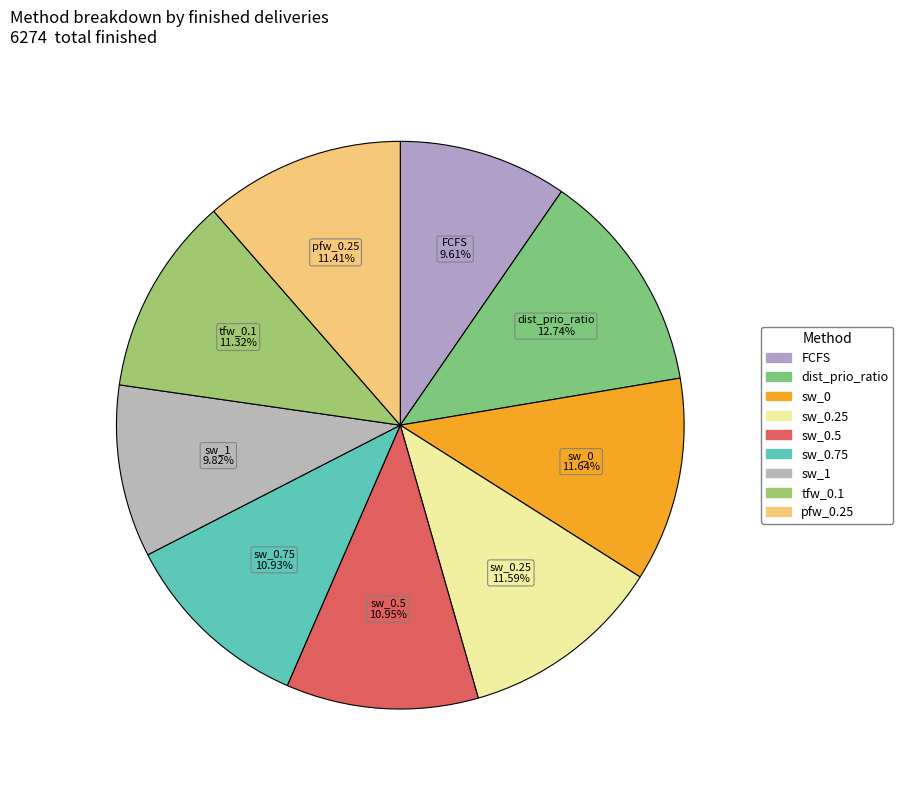

Which slice is the largest?

dist_prio_ratio